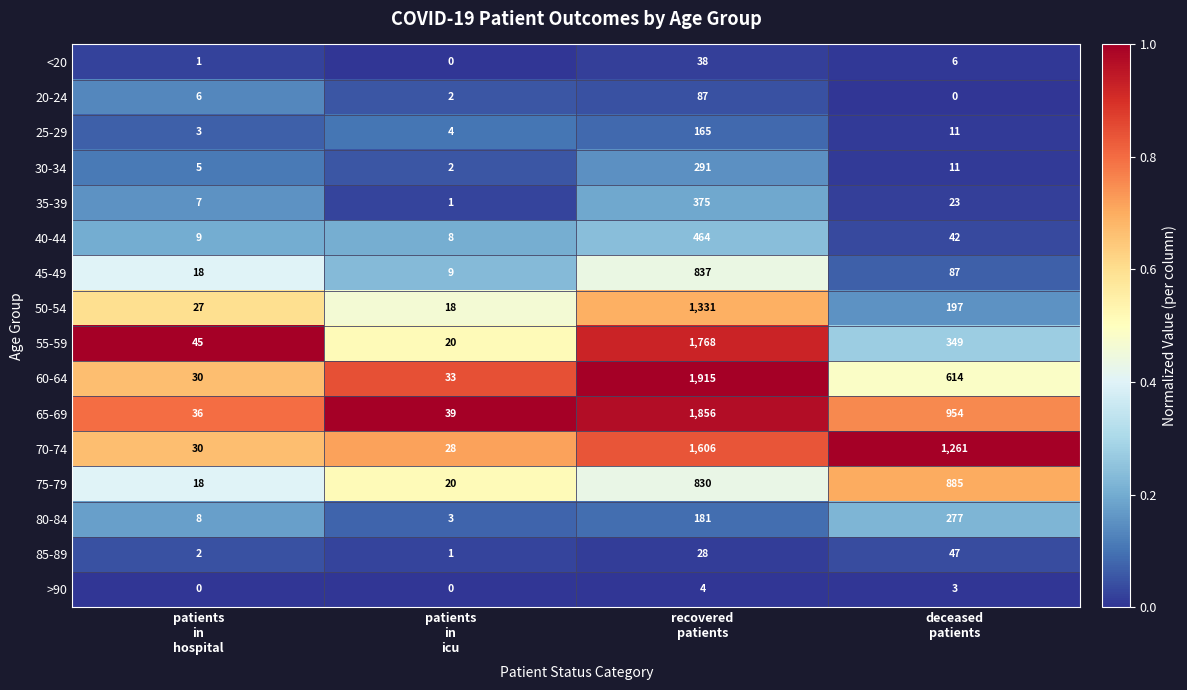

What is the average value of the 35-39 series?

102